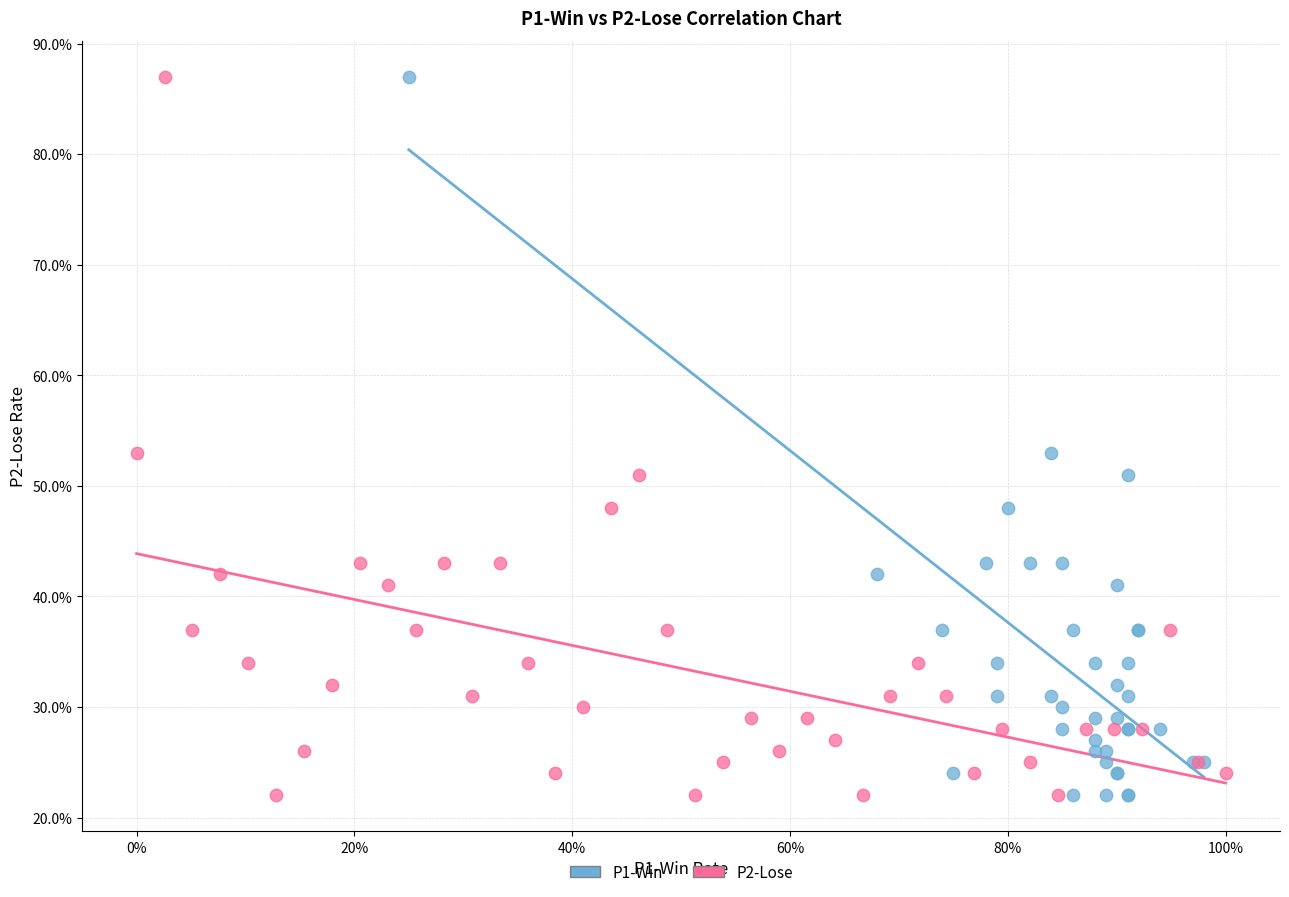

What are all the series names shown in the legend?

P1-Win, P2-Lose